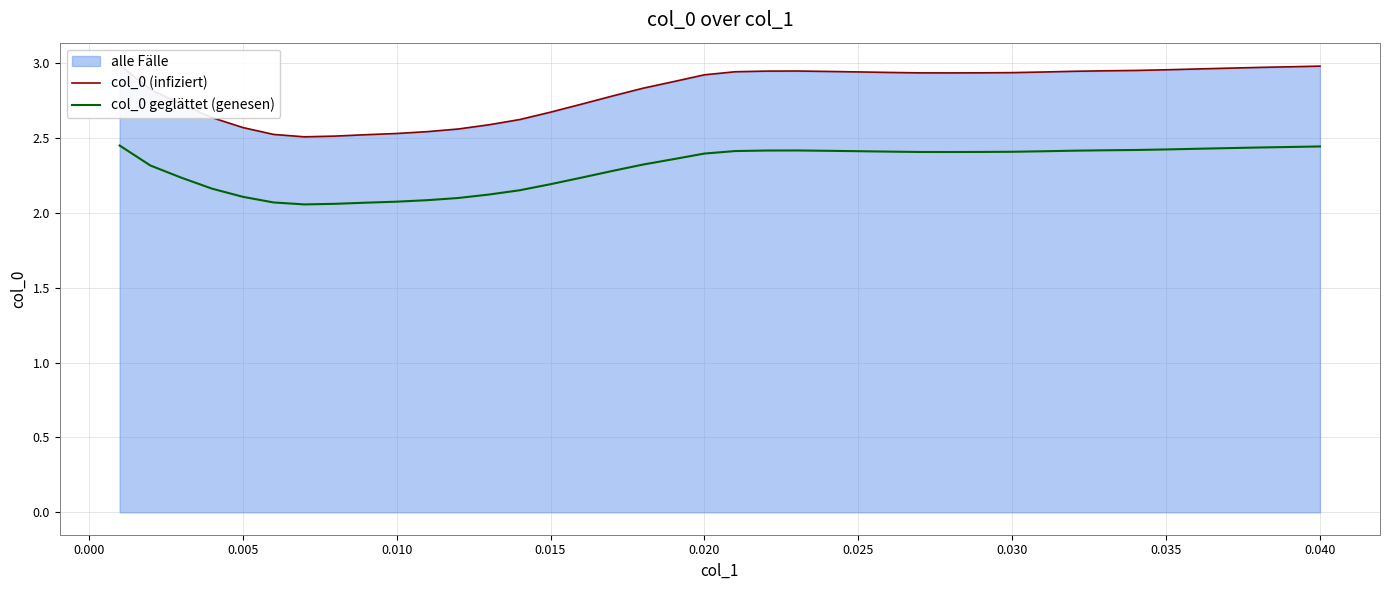

Count the col_0 geglättet (genesen) values in the range 2 to 3.

40